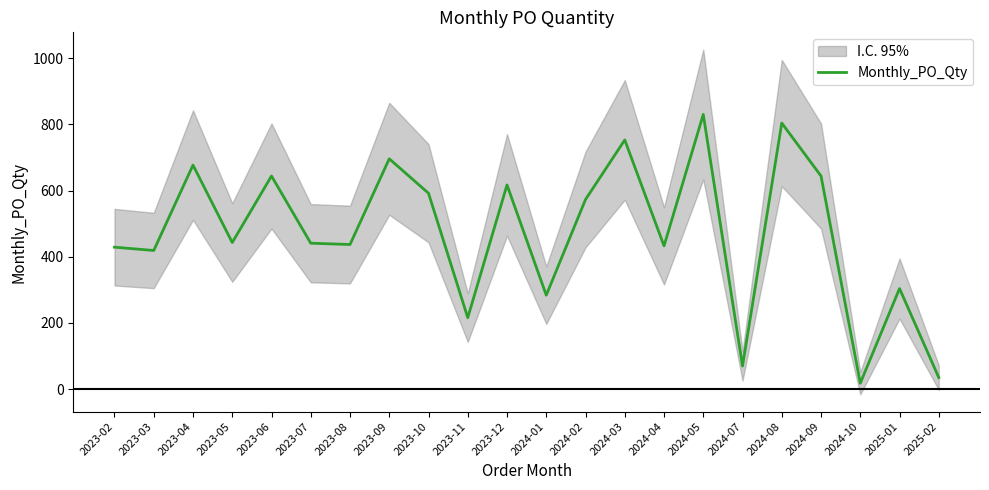

Which has a higher value, 2023-05 or 2023-10?

2023-10